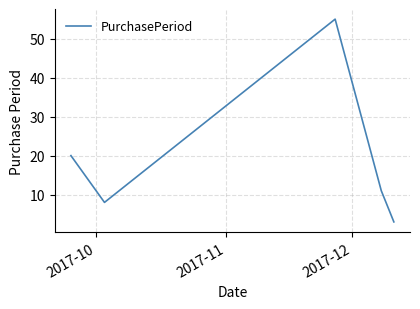

True or false: the data has more than 2 interior local peaks.

False